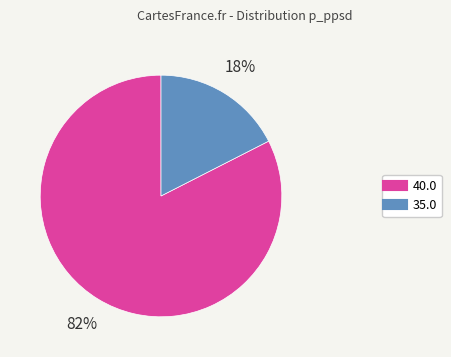

Which category has the smallest portion of the pie?

35.0